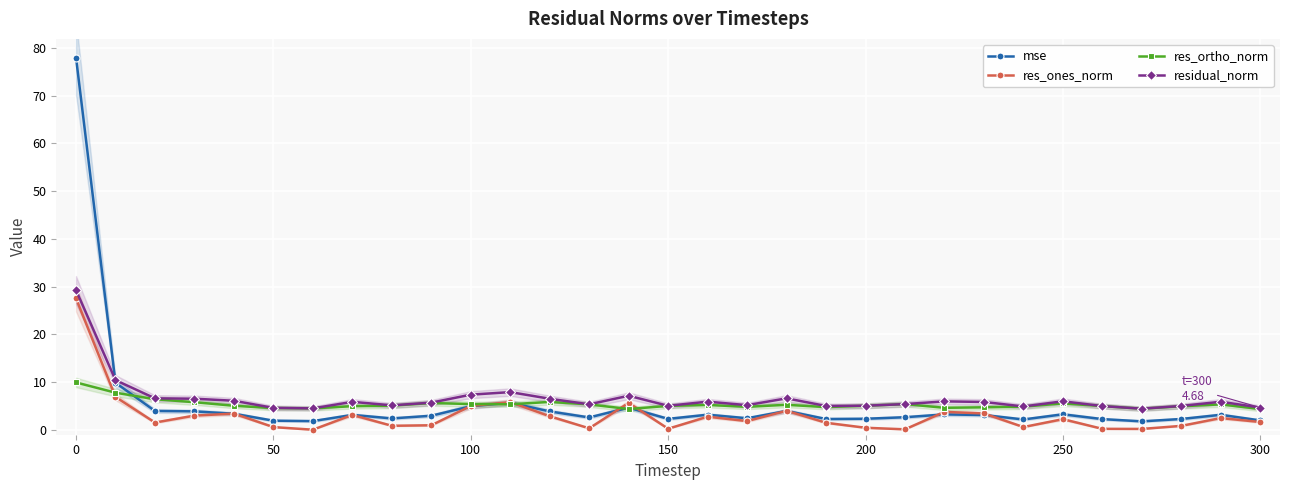

True or false: res_ones_norm and residual_norm intersect in this chart.

False